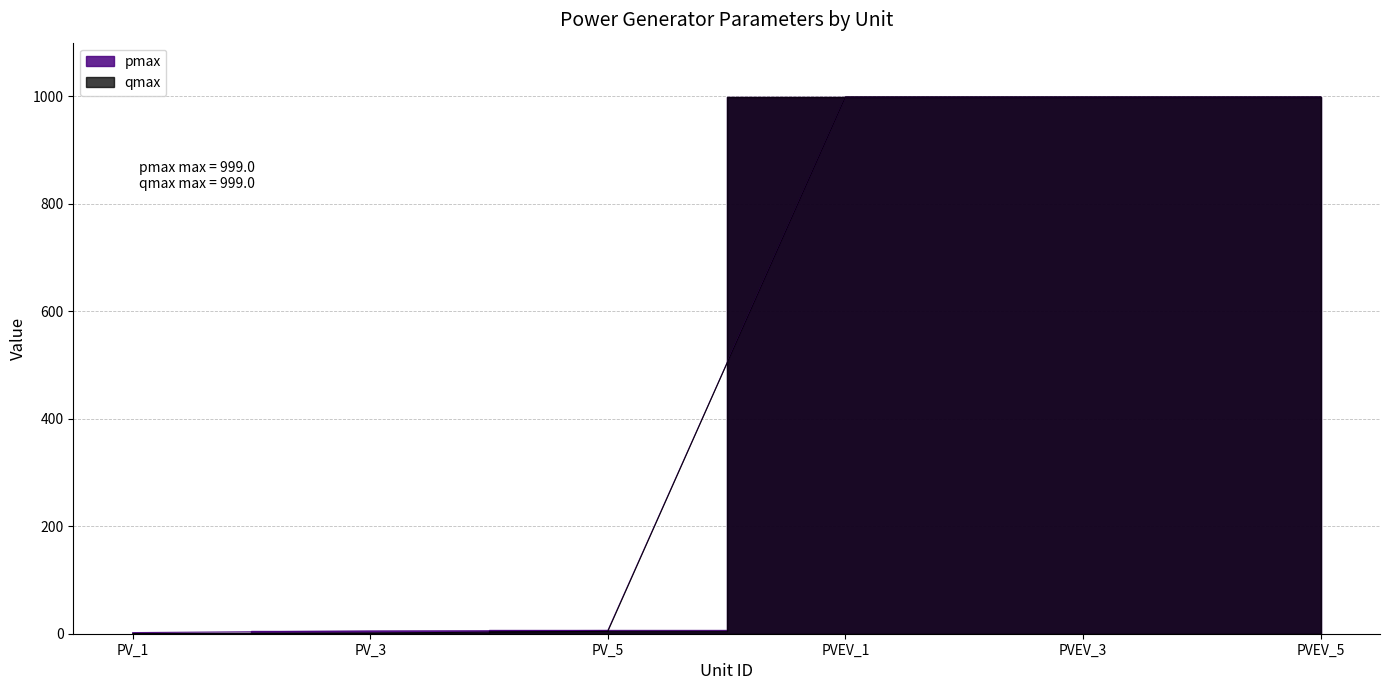

True or false: qmax has more than 0 points higher than both neighbors.

False